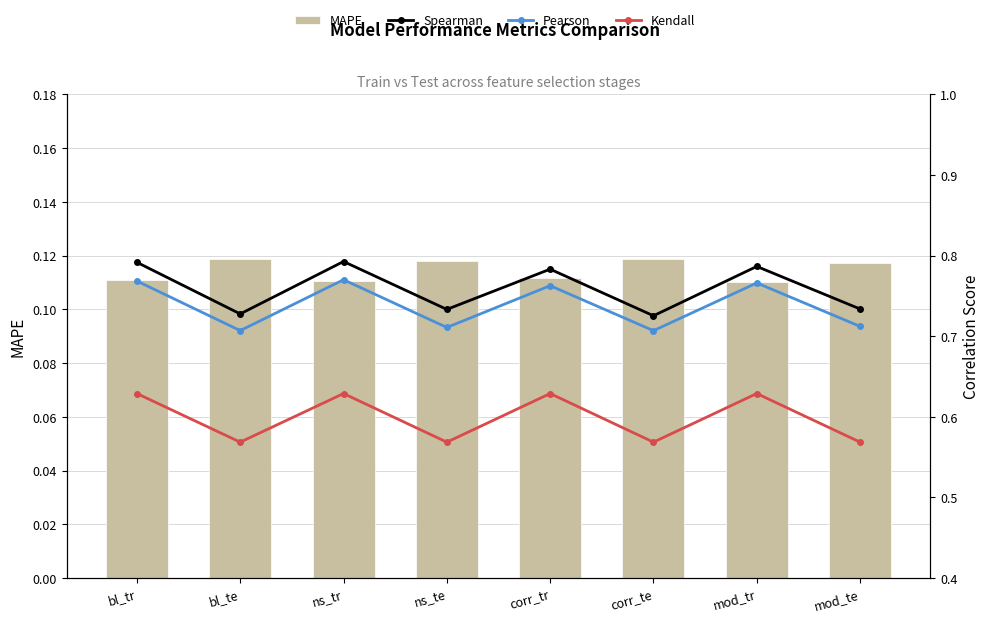

What position from the right is corr_tr?

4